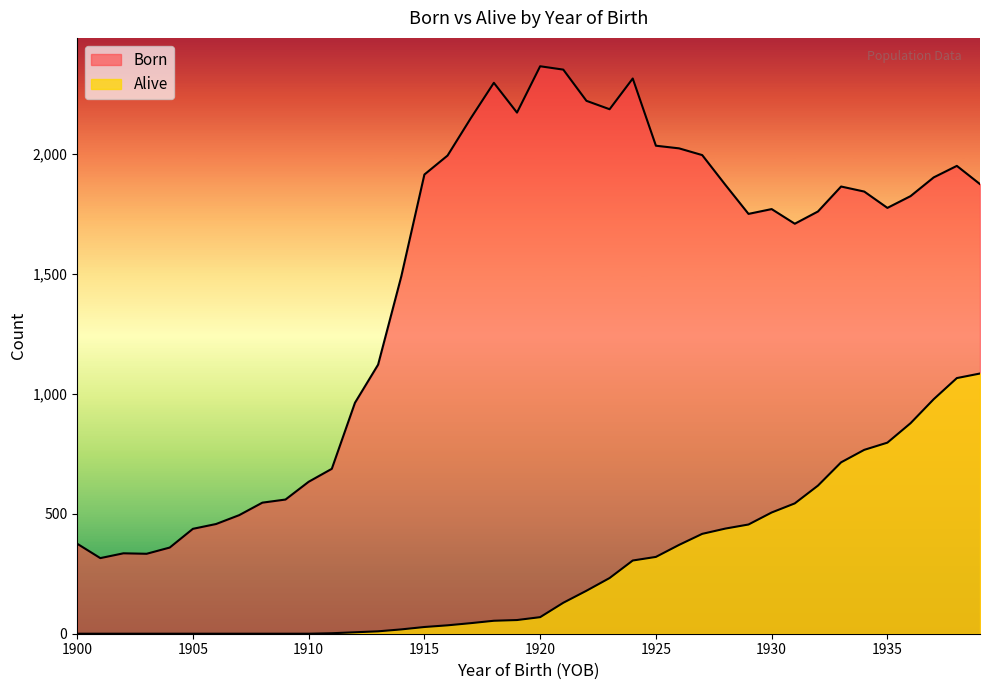

The Born series shows 1257 at 1934. True or false?

False